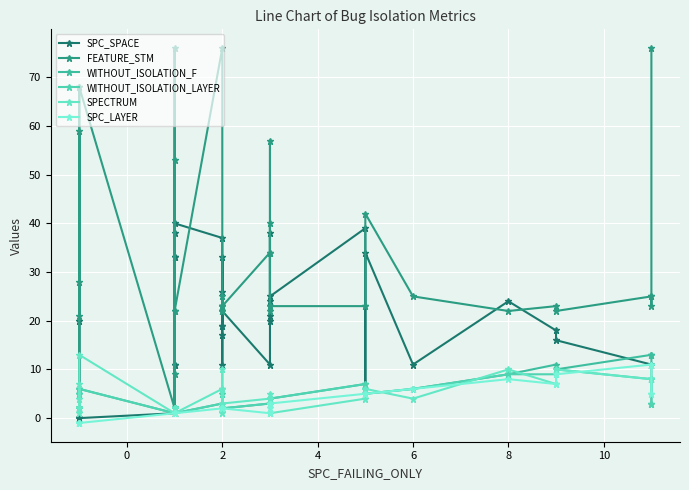

What is the difference between the second highest and second lowest values in the FEATURE_STM series?

74